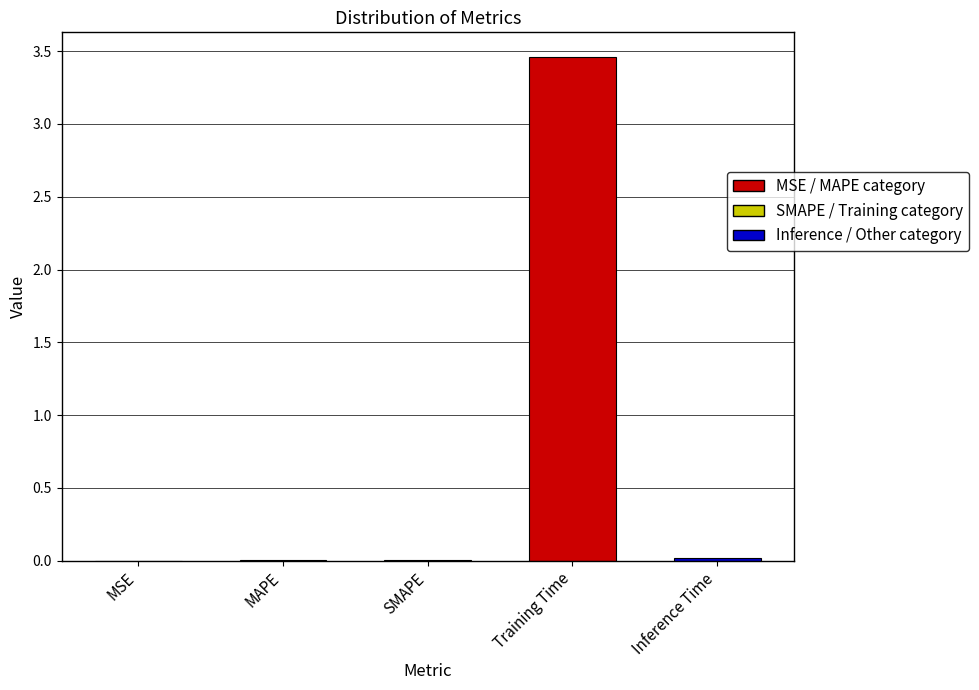

How many data points does each series have?

5